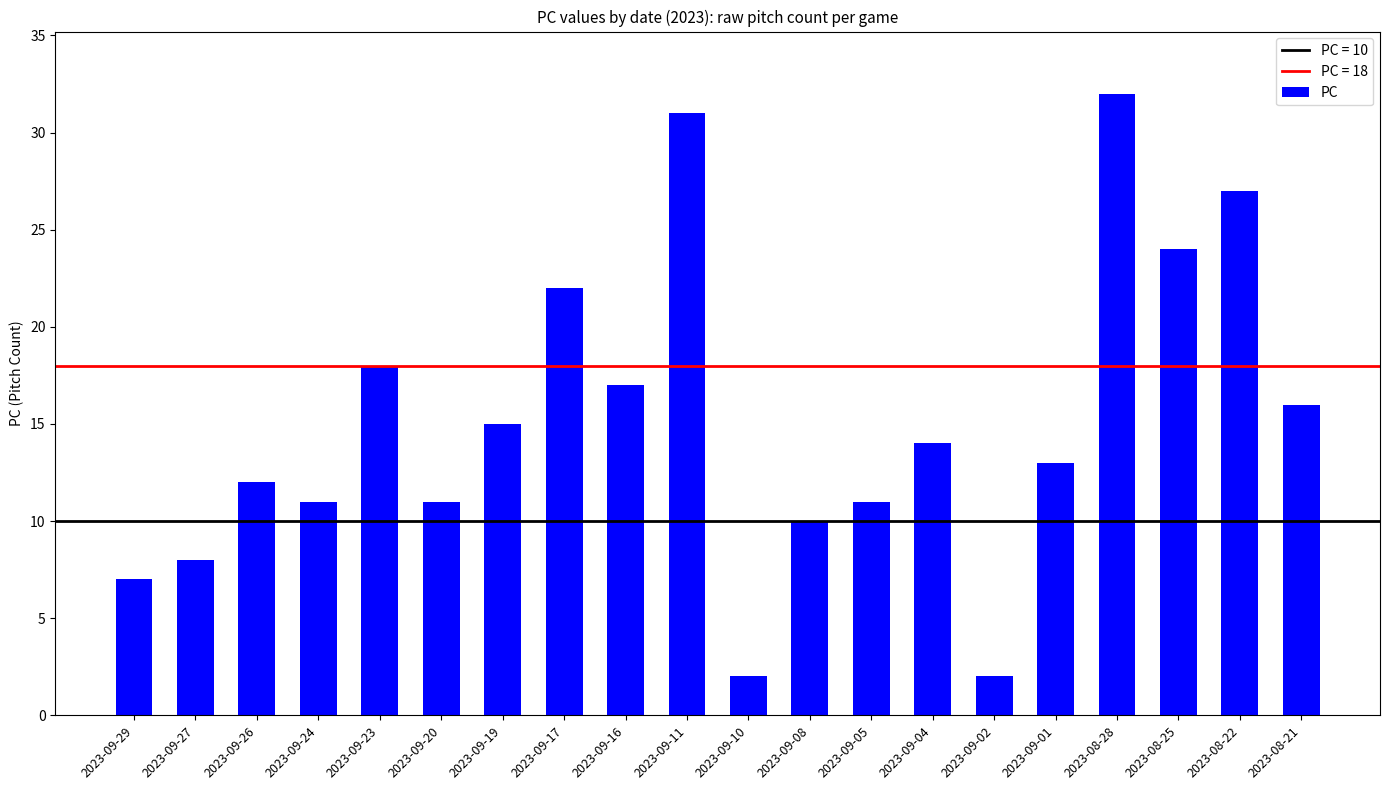

What is the greatest value displayed?

32